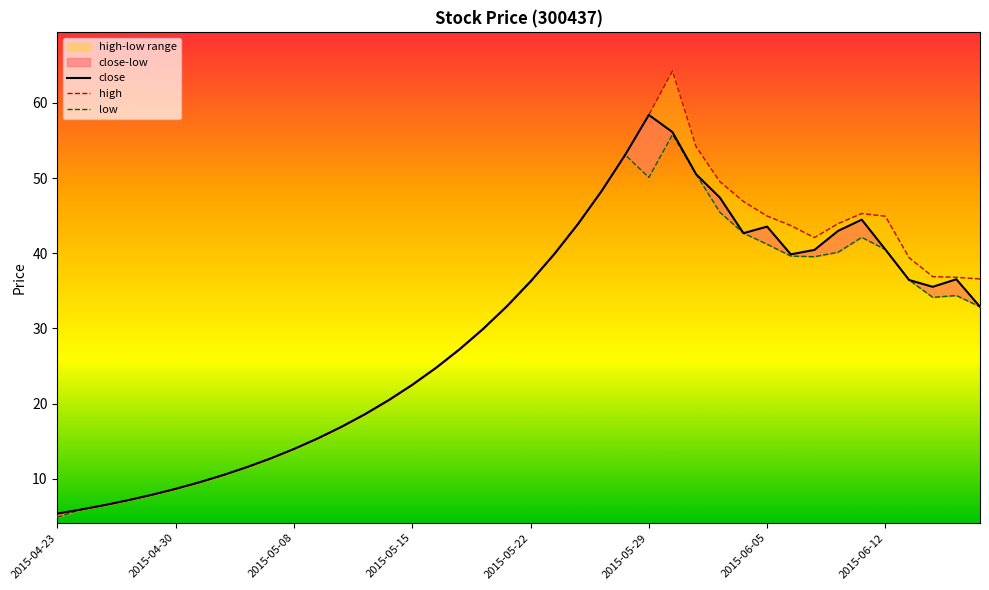

Where is the first local maximum for high?

26